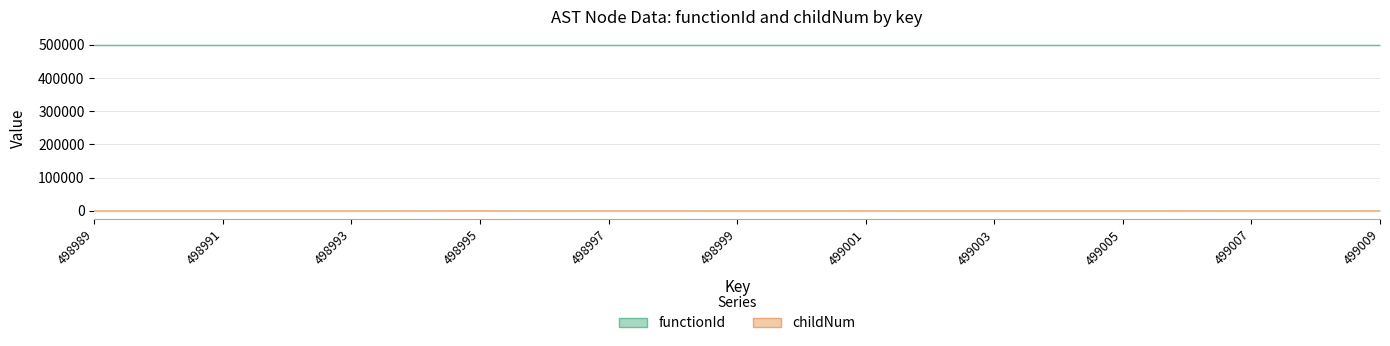

Does the chart display data point markers on the line(s)?

No